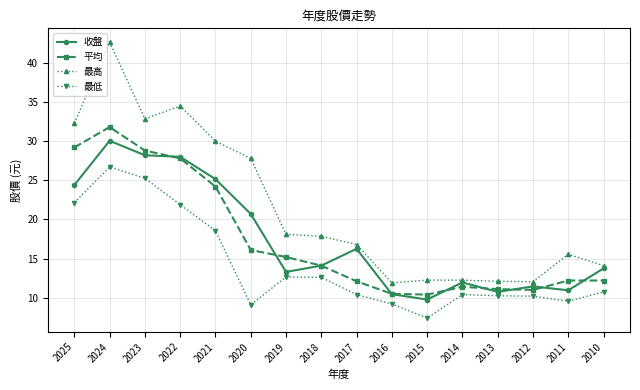

Rank the series by their maximum value, from lowest to highest.

最低, 收盤, 平均, 最高